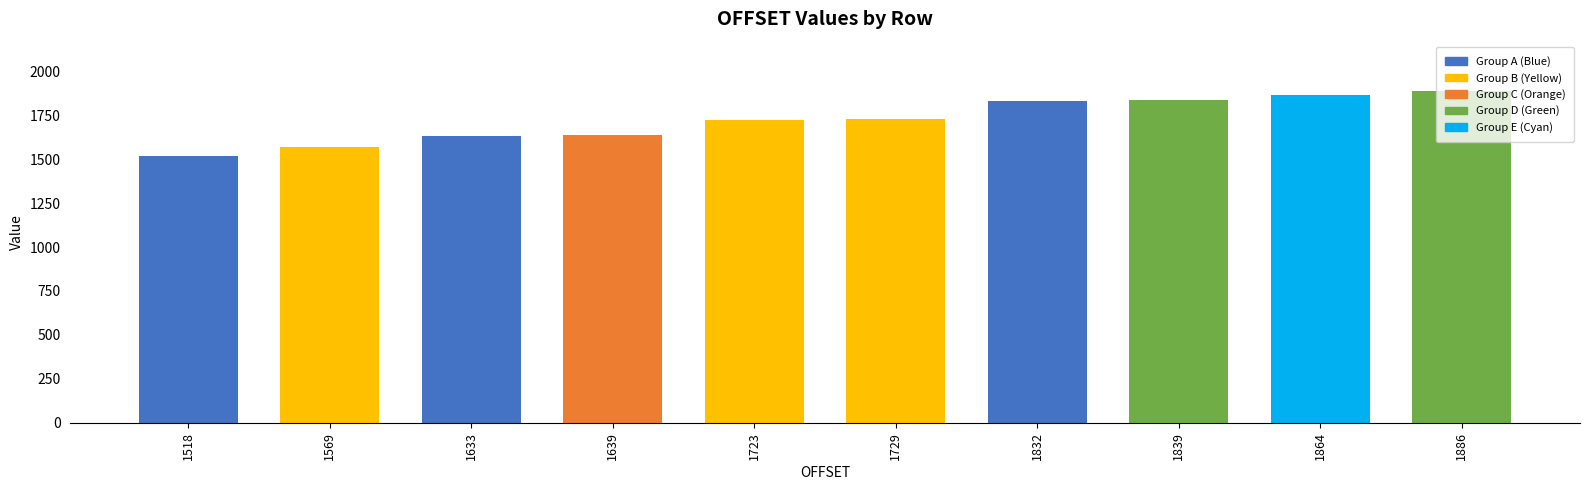

Which has a higher value, 1864 or 1729?

1864